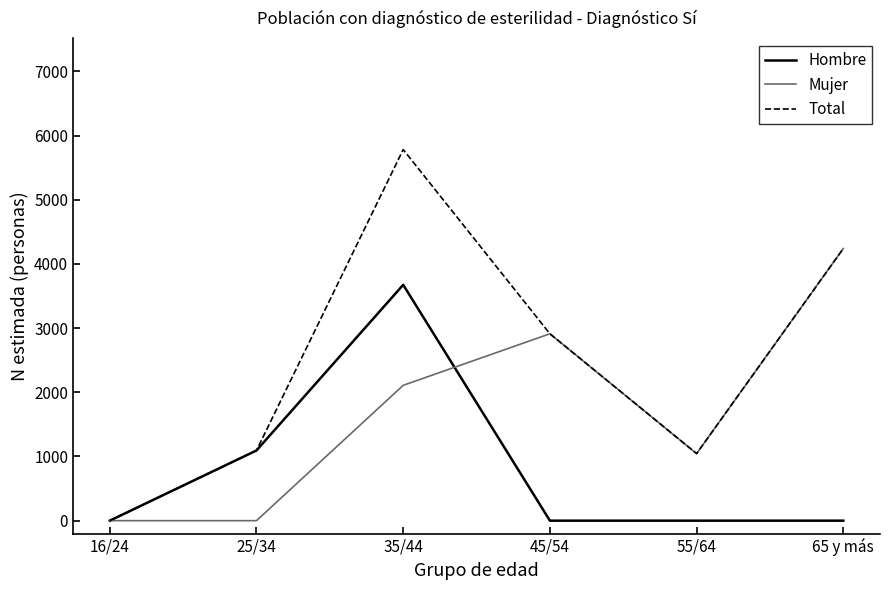

Which series has the largest total across all categories?

Total